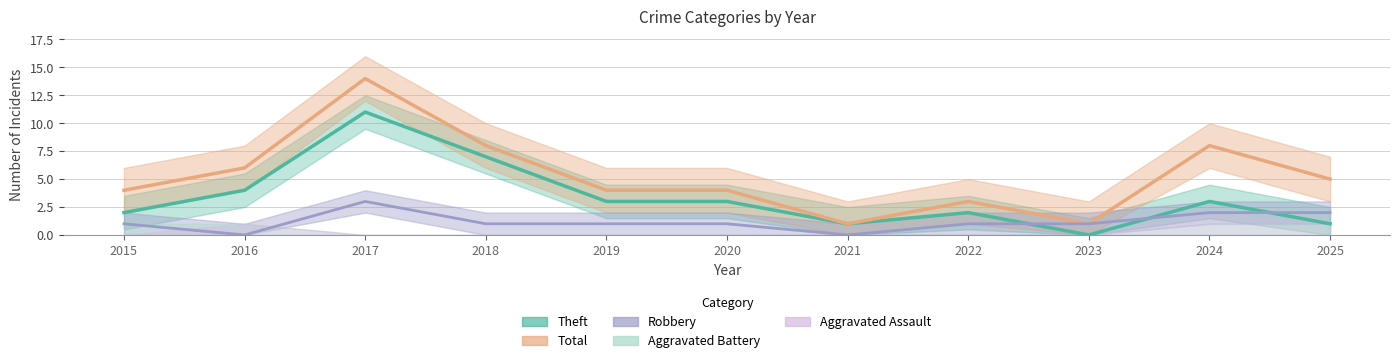

How many interior local valleys does the Theft series have?

2